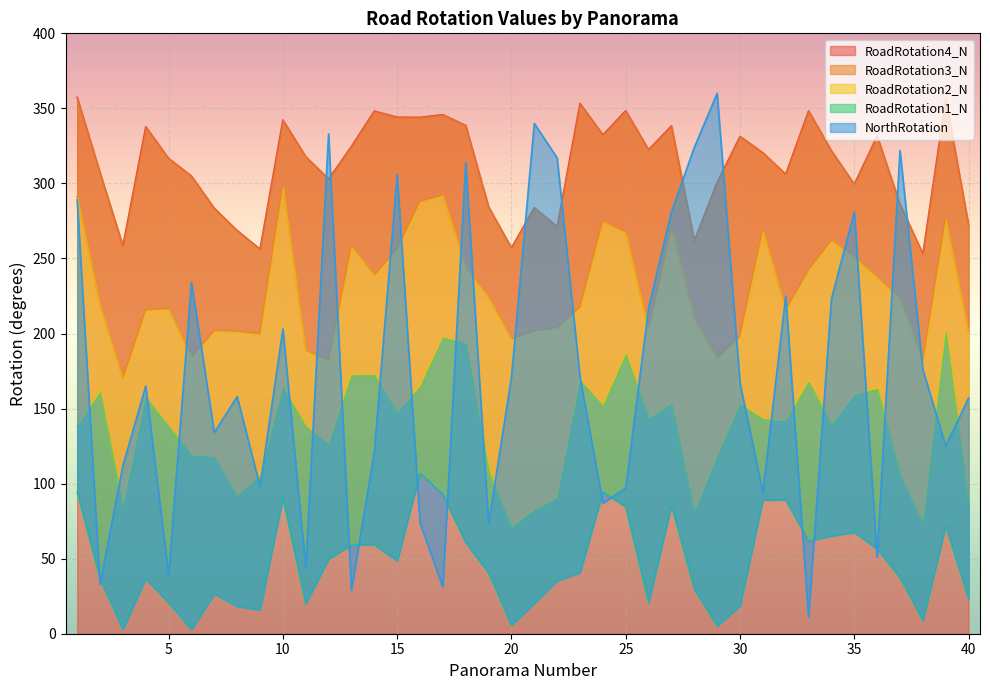

True or false: RoadRotation4_N has a value of 457.7 at 15.

False